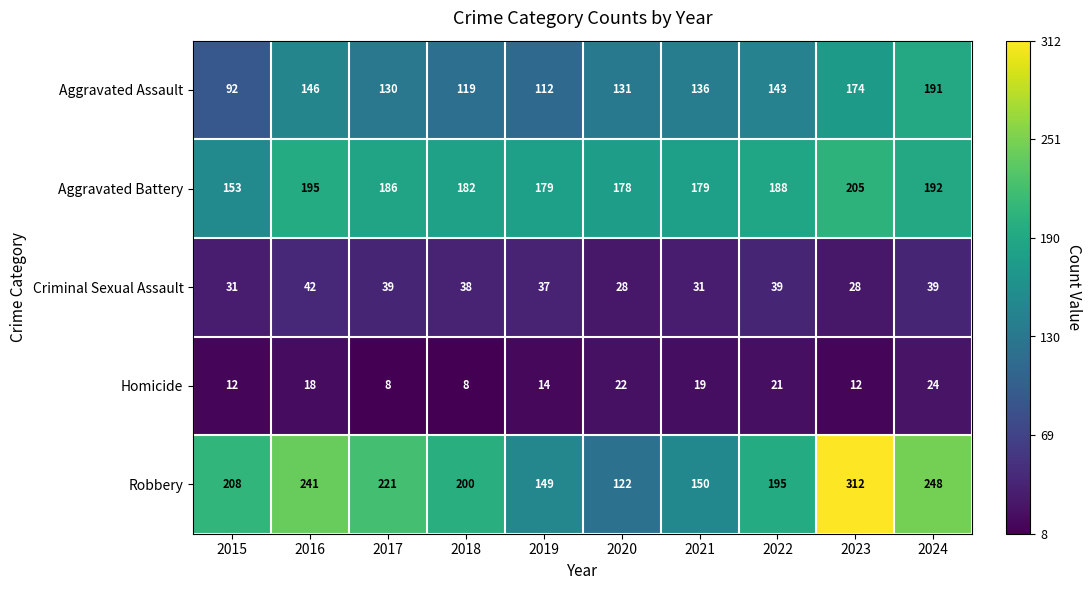

The Aggravated Assault series shows 75 at 2018. True or false?

False